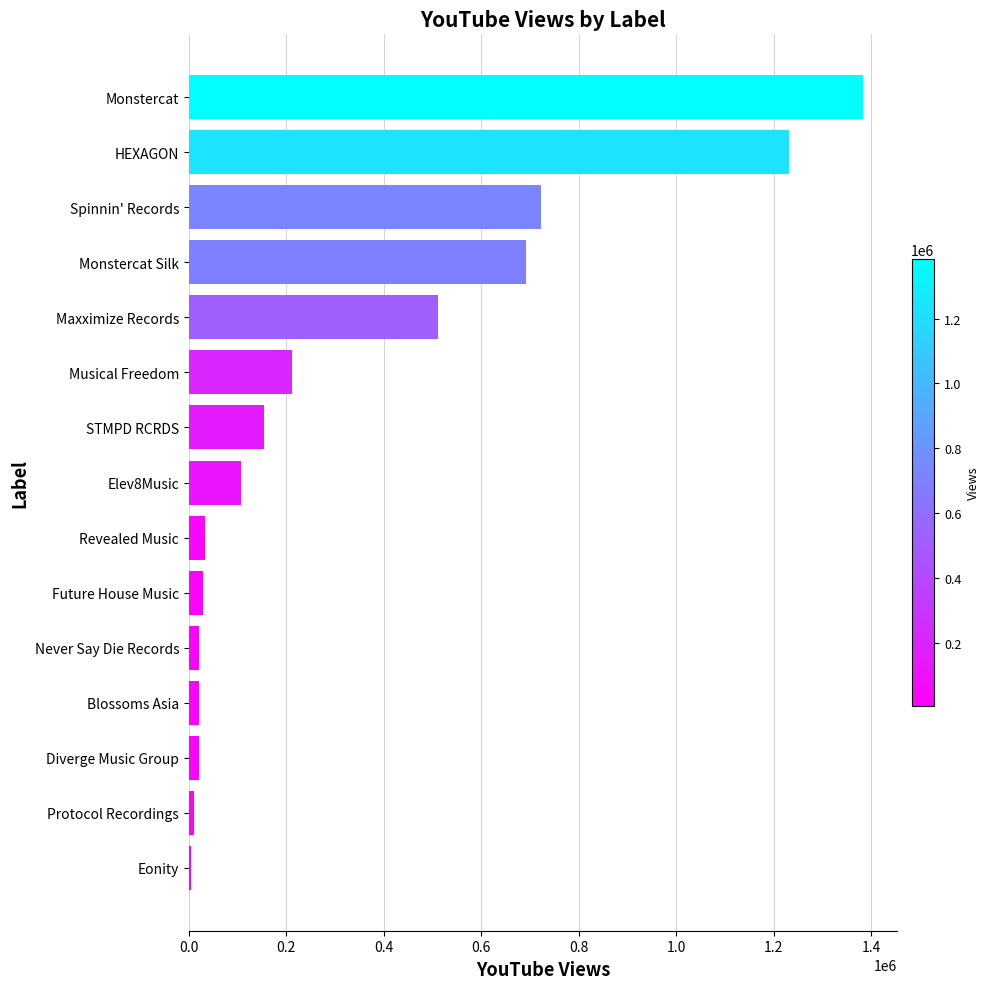

What is the change in value from STMPD RCRDS to Maxximize Records?

+357949